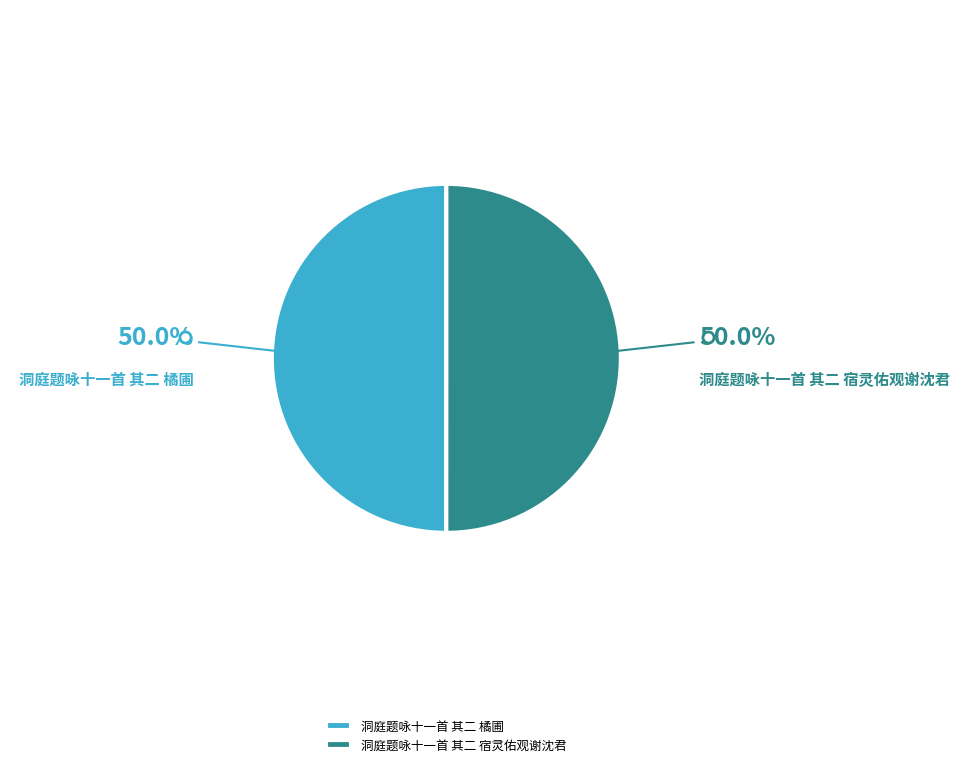

Approximately how many times larger is the value at 洞庭题咏十一首 其二 橘圃 compared to 洞庭题咏十一首 其二 宿灵佑观谢沈君?

1.0